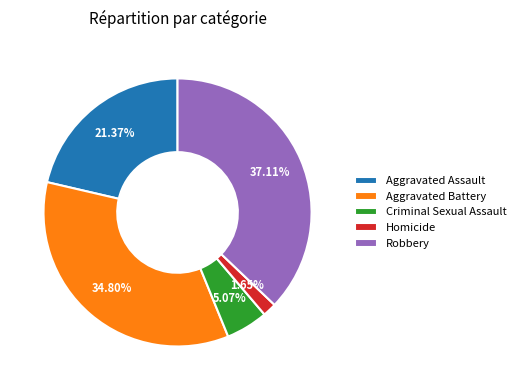

What percentage is the Homicide slice, to the nearest percent?

2%